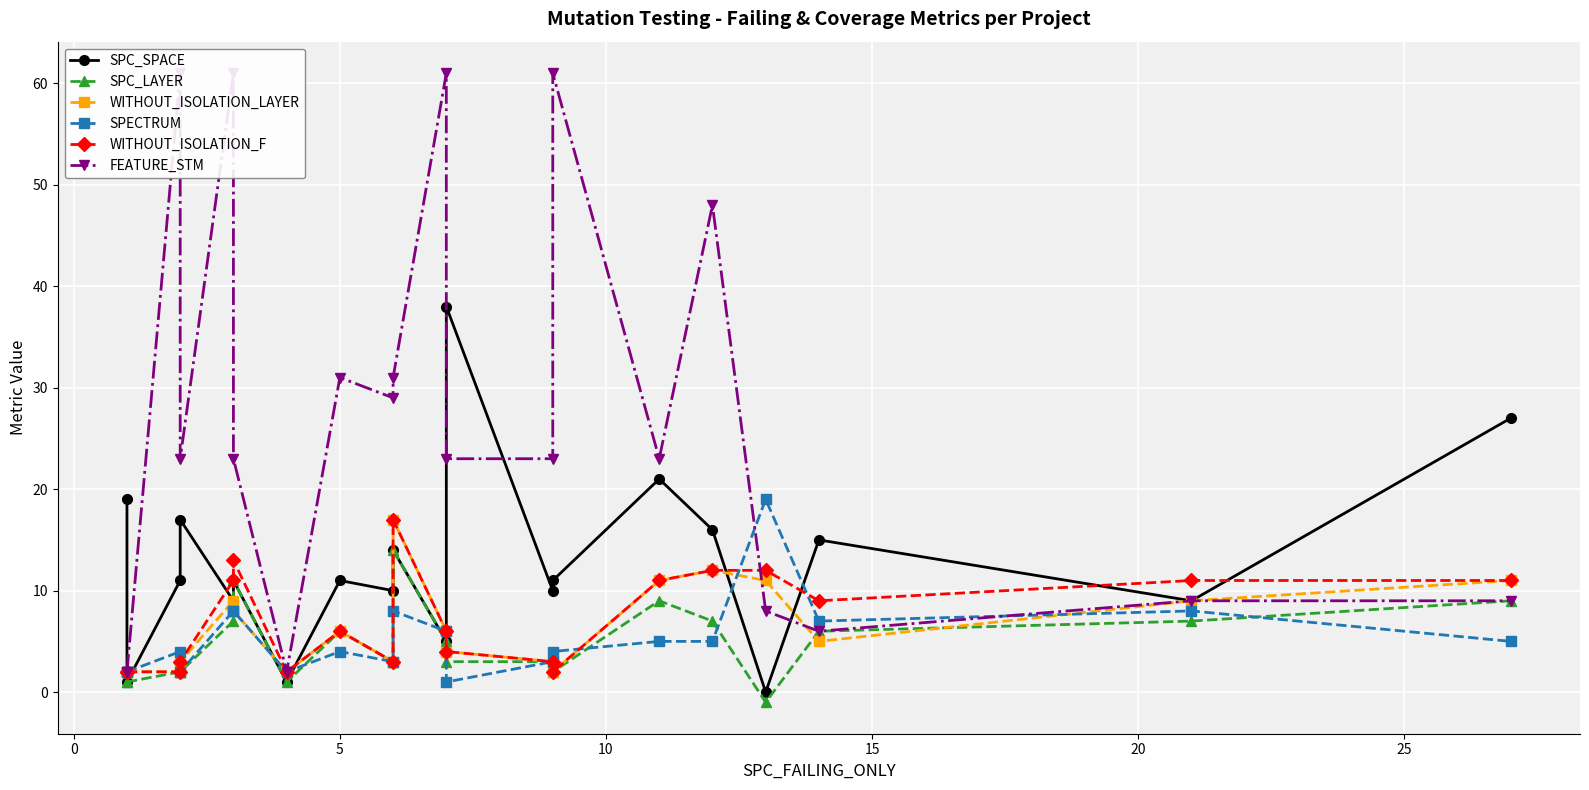

What is the minimum value for SPECTRUM?

1